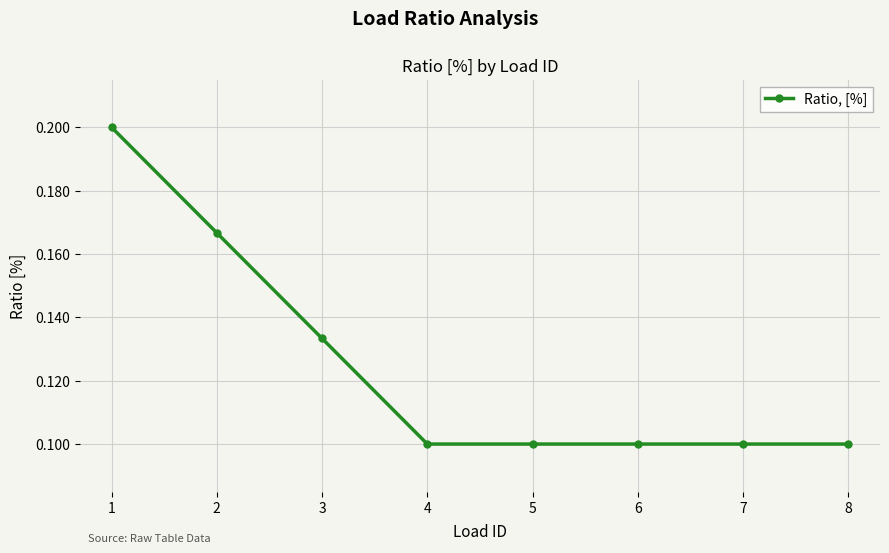

How many lines are shown in the chart?

1